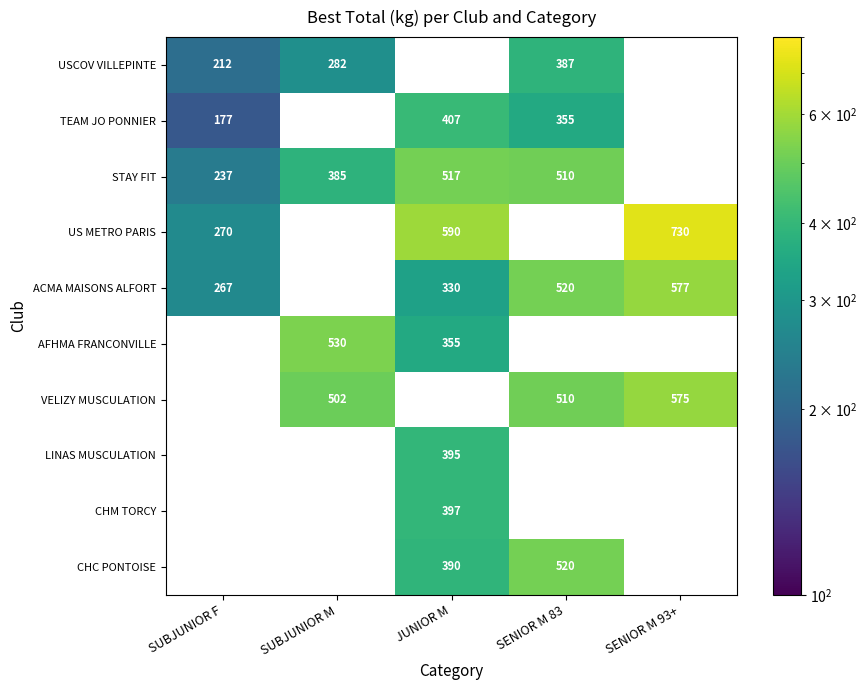

Is it true that CHC PONTOISE equals 556.9 at JUNIOR M?

False